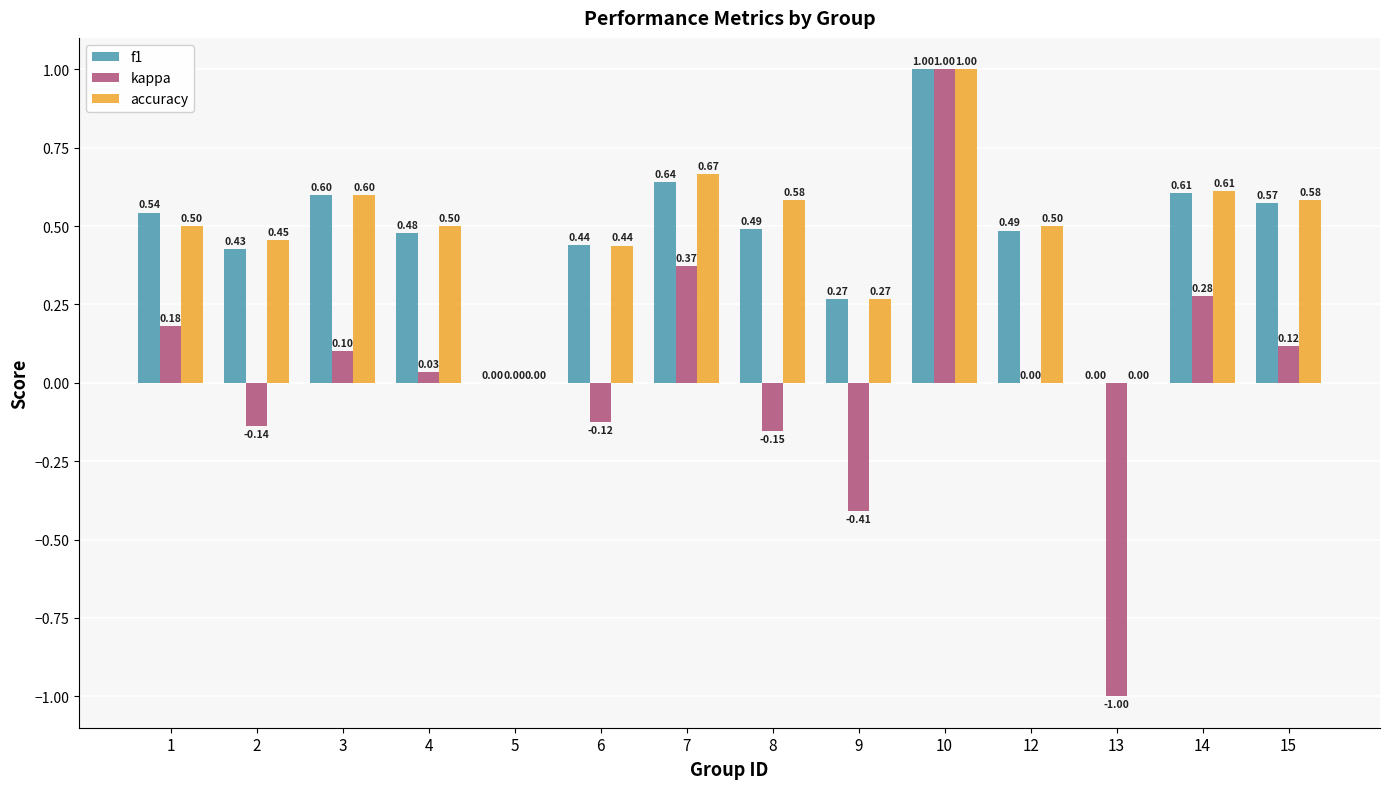

Is the value of f1 at 5 greater than the value of kappa at 9?

Yes